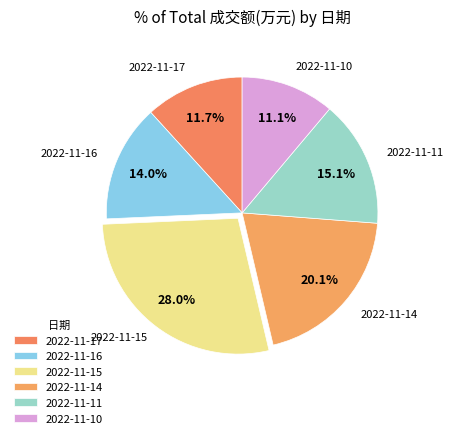

True or false: 2022-11-10 accounts for 6% of the total.

False